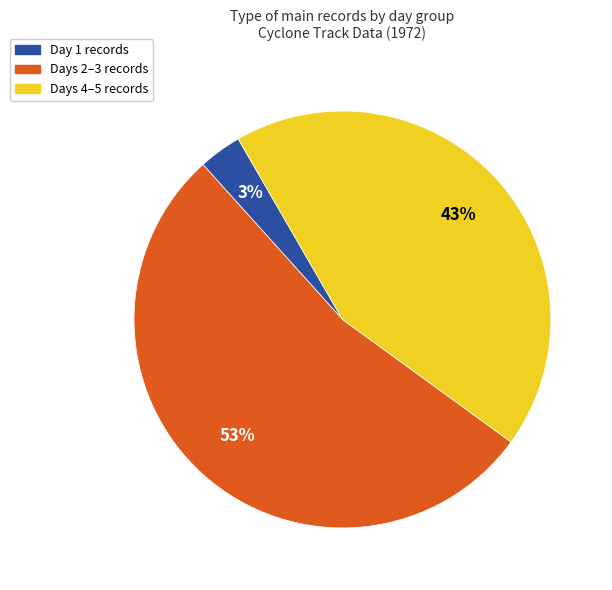

To the nearest percent, what is the average slice percentage?

33%